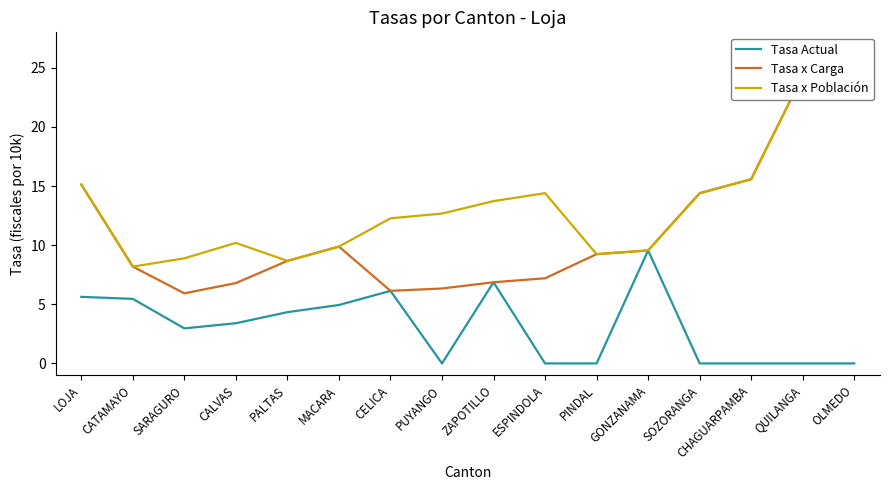

Which category has the lowest value across all series?

PUYANGO